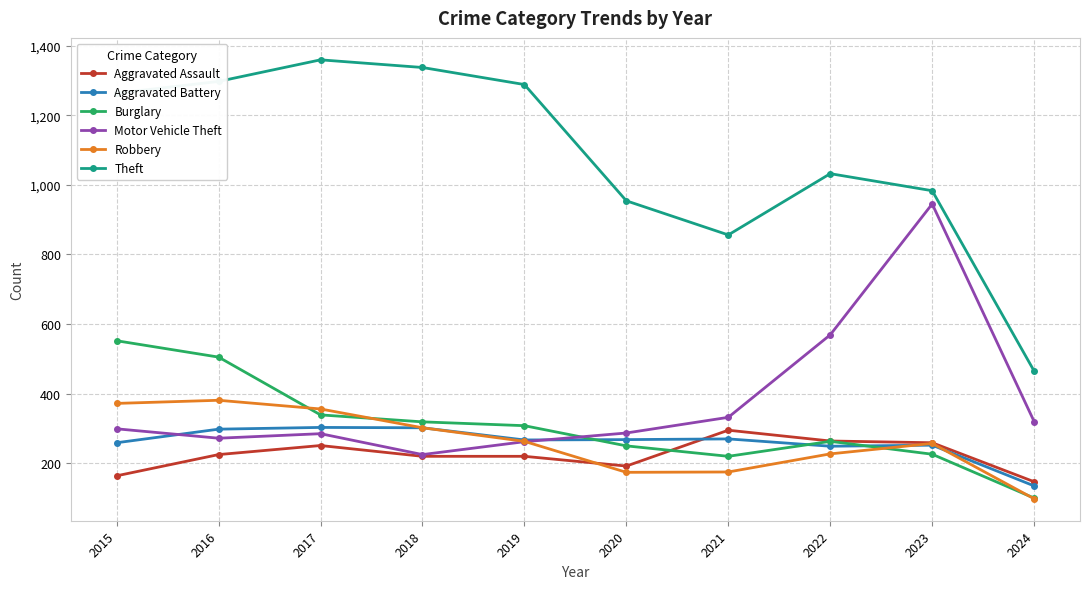

What is the value of the Burglary point at the 1st from the left?

552